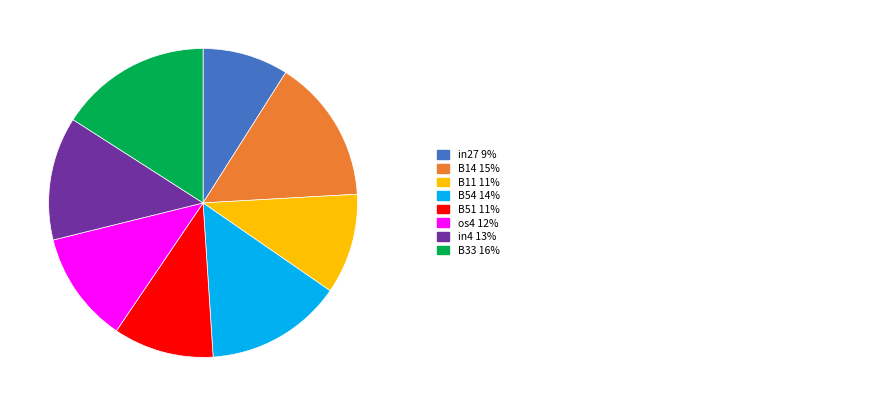

Is there any slice that represents more than half of the pie?

No